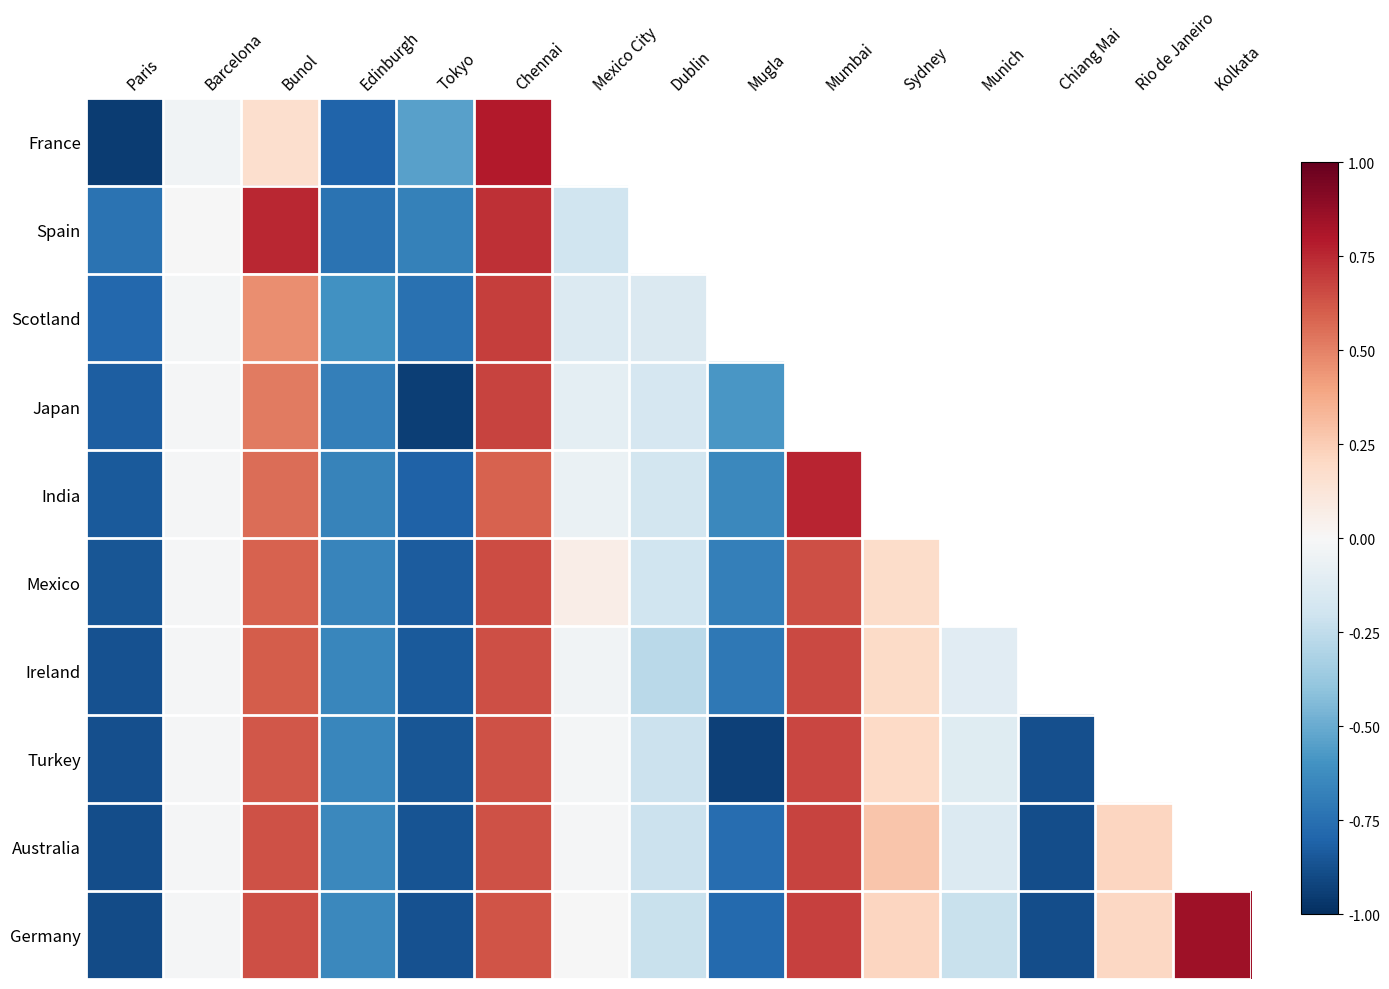

Where does the Germany series first go above 0?

Bunol